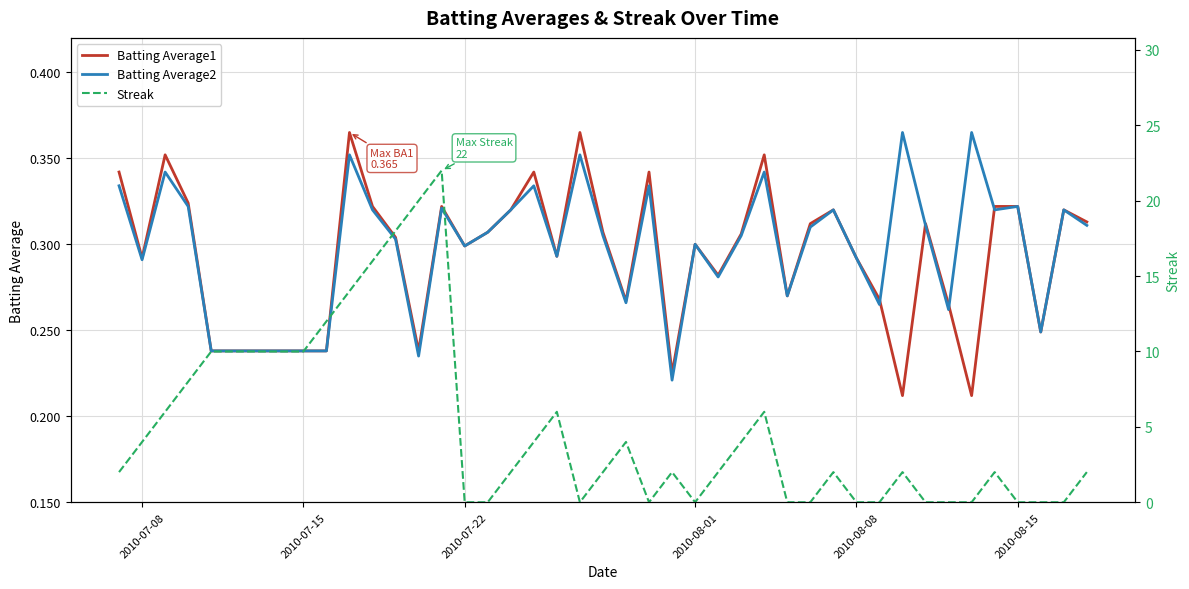

What is the sum of all Batting Average1 values?

11.9